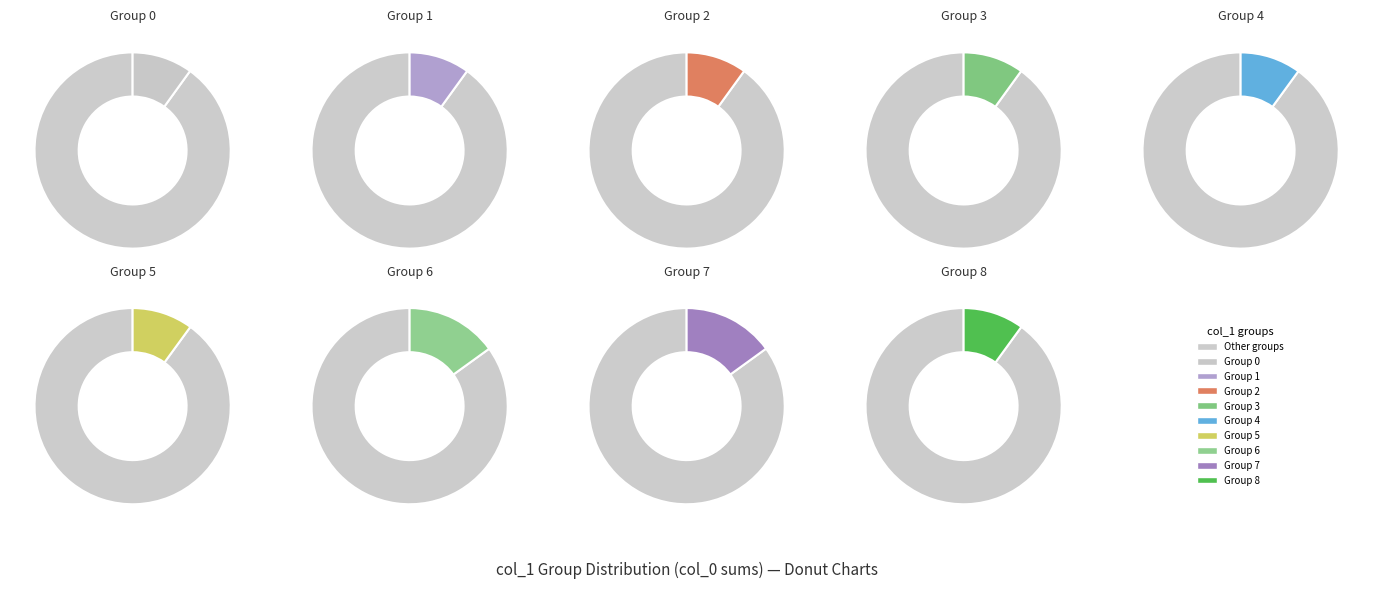

What percentage is the 2 slice, to the nearest percent?

10%